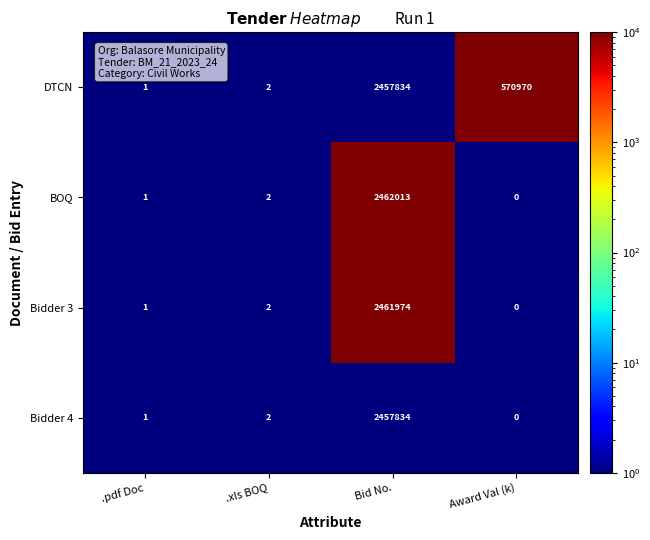

At which label does DTCN first exceed 570970?

Bid No.